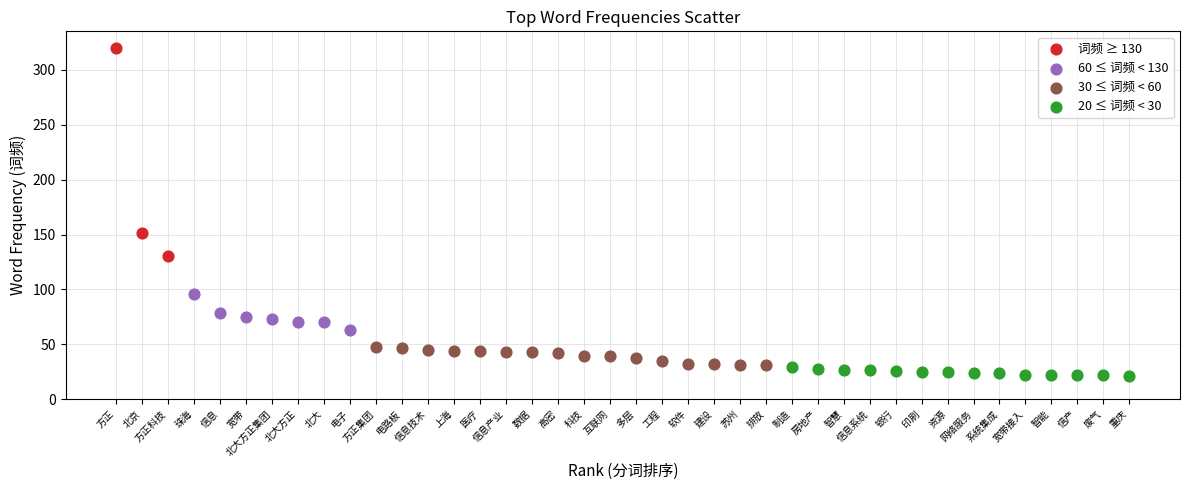

What are all the series names shown in the legend?

词频 ≥ 130, 60 ≤ 词频 < 130, 30 ≤ 词频 < 60, 20 ≤ 词频 < 30